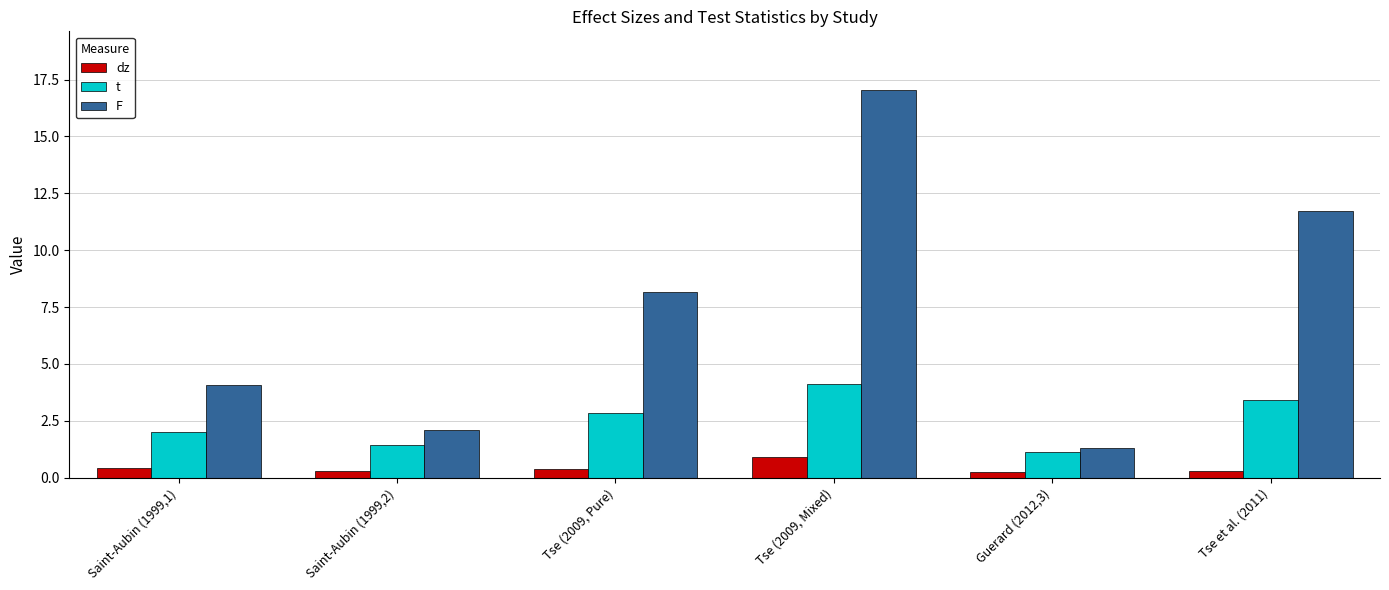

Is the value of dz at Guerard (2012,3) greater than the value of F at Tse (2009, Pure)?

No